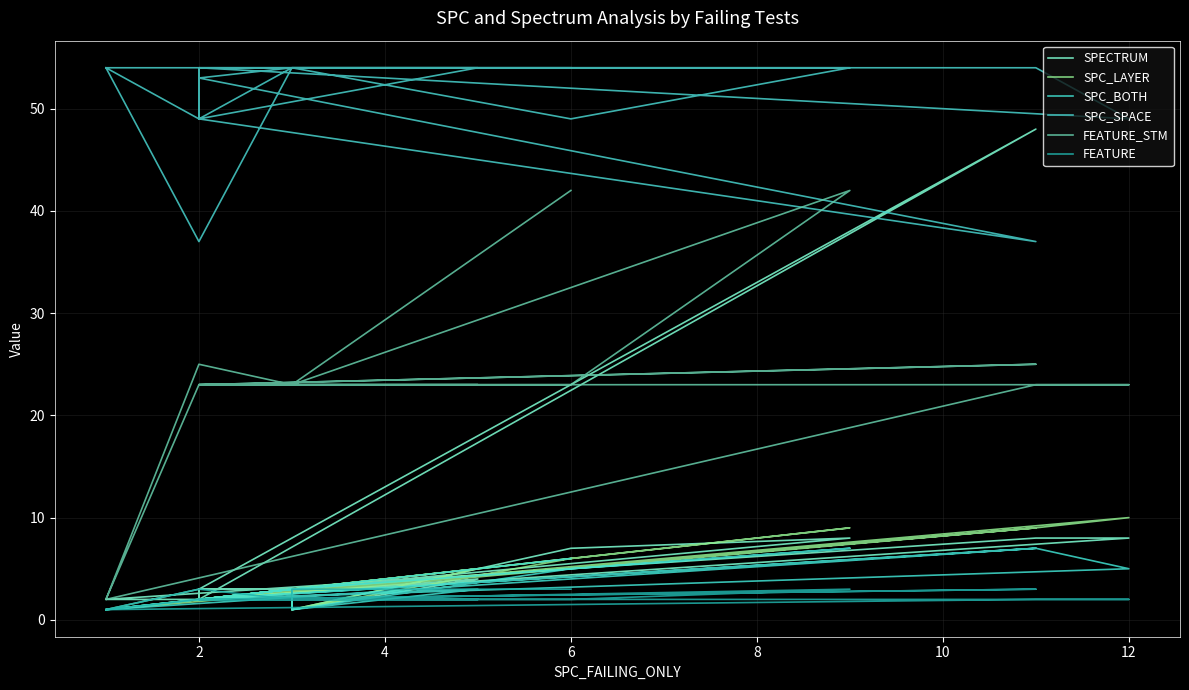

At which category does SPECTRUM reach its first local valley?

2